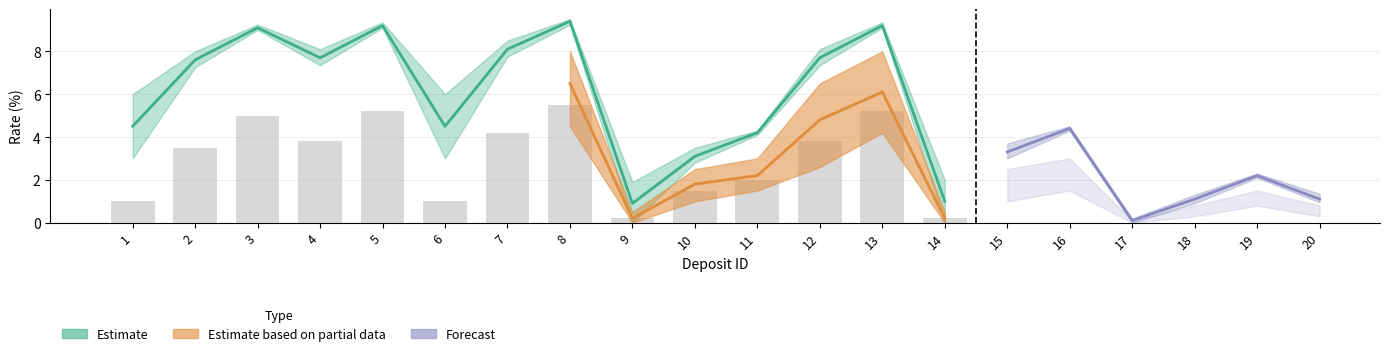

What is the average value of the Partial_high series?

3.8